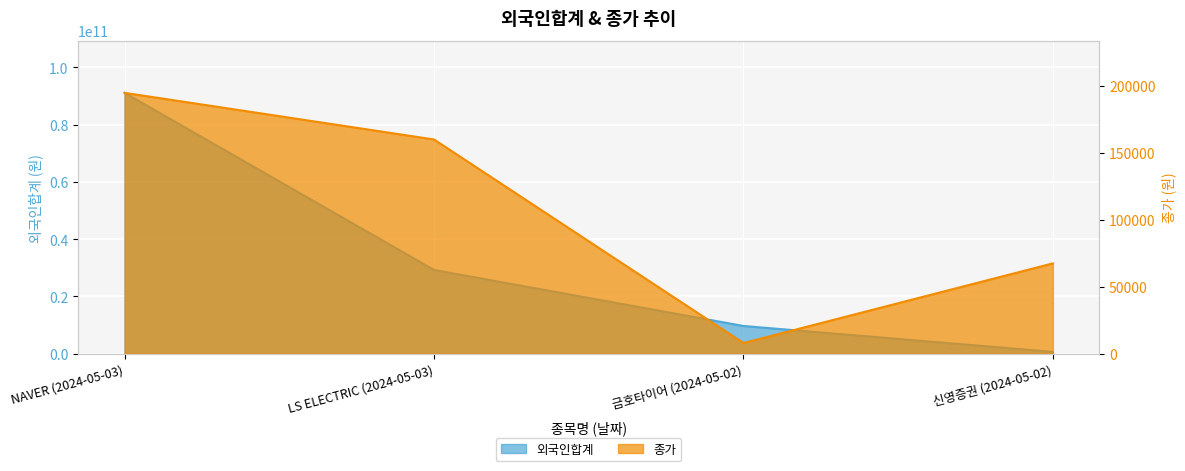

Where is 종가 nearest to the value 101215?

신영증권 (2024-05-02)